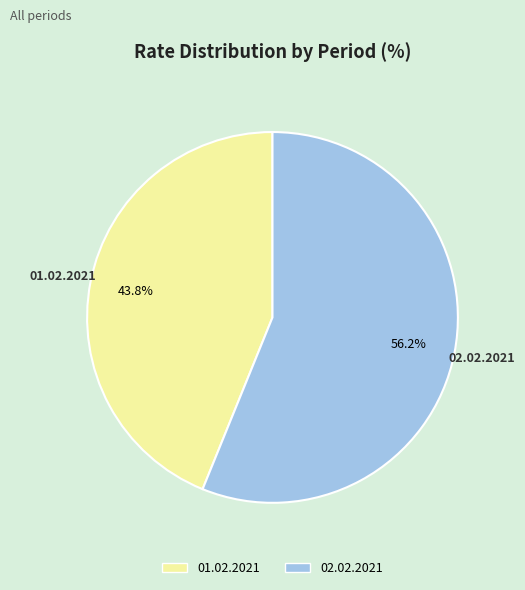

Is the sum of 02.02.2021 and 01.02.2021 greater than half?

Yes